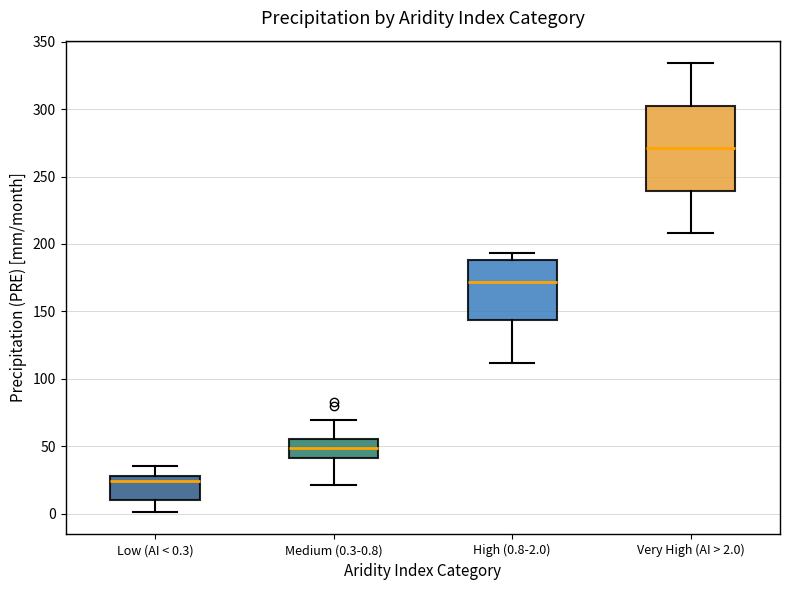

Reading left to right, read every box against the y-axis: the position of its median line, the range the box covers, and the ends of its whiskers. The values are not printed on the chart, so give them approximately, as read against the axis.

Low (AI < 0.3): median 25, box 10 to 30, whiskers 0 to 35
Medium (0.3-0.8): median 50, box 40 to 55, whiskers 20 to 70
High (0.8-2.0): median 170, box 145 to 190, whiskers 110 to 195
Very High (AI > 2.0): median 270, box 240 to 305, whiskers 210 to 335